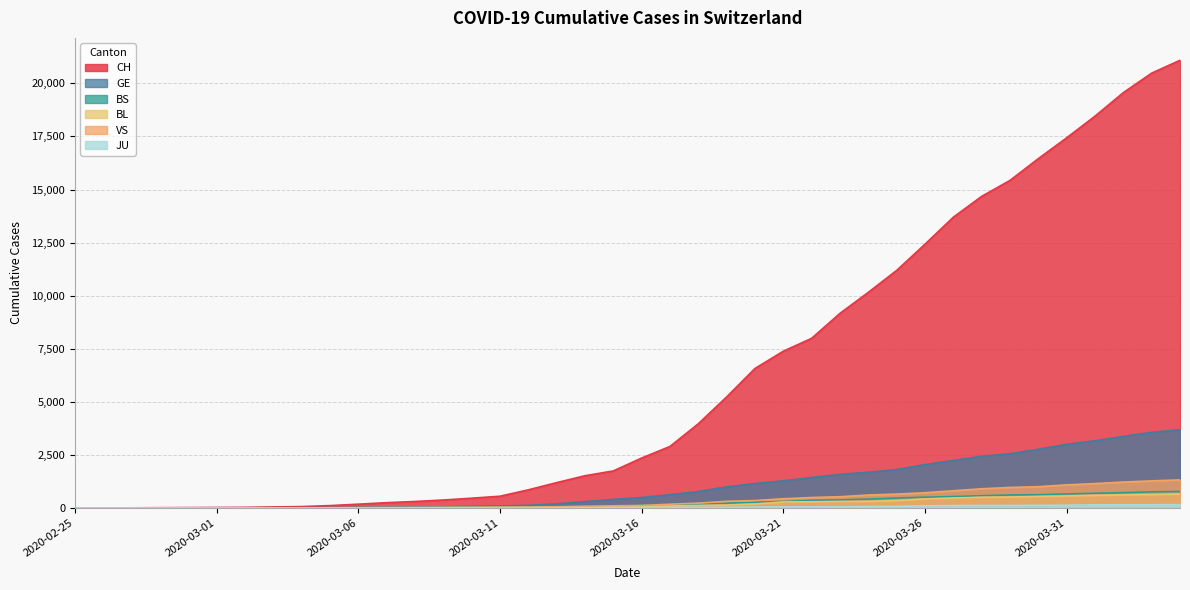

What value does the VS series have at 2020-04-02, to the nearest 10?

1220